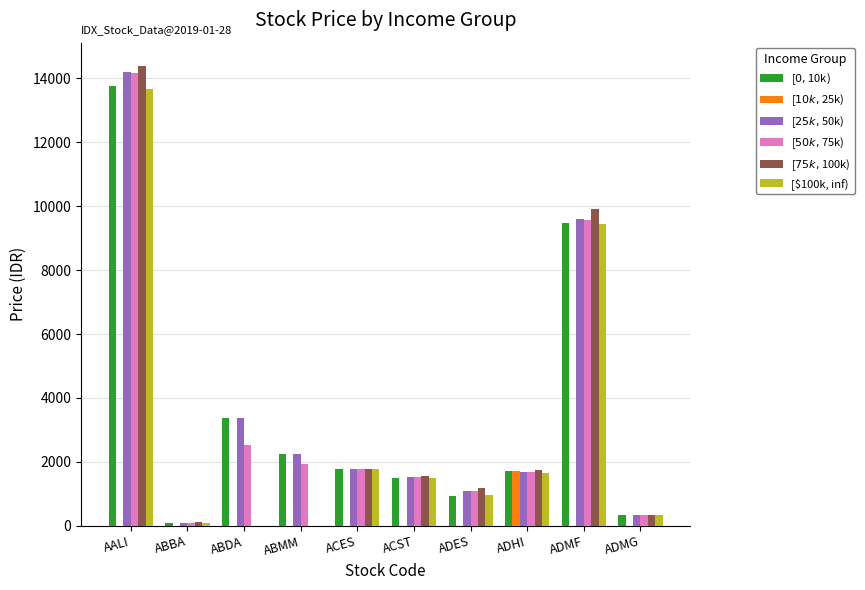

The value of [$50k, $75k) at ADES is 1100. True or false?

True